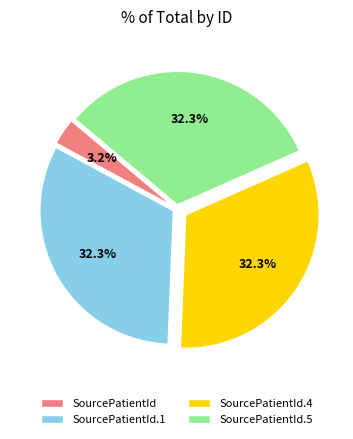

How many slices are in this pie chart?

4